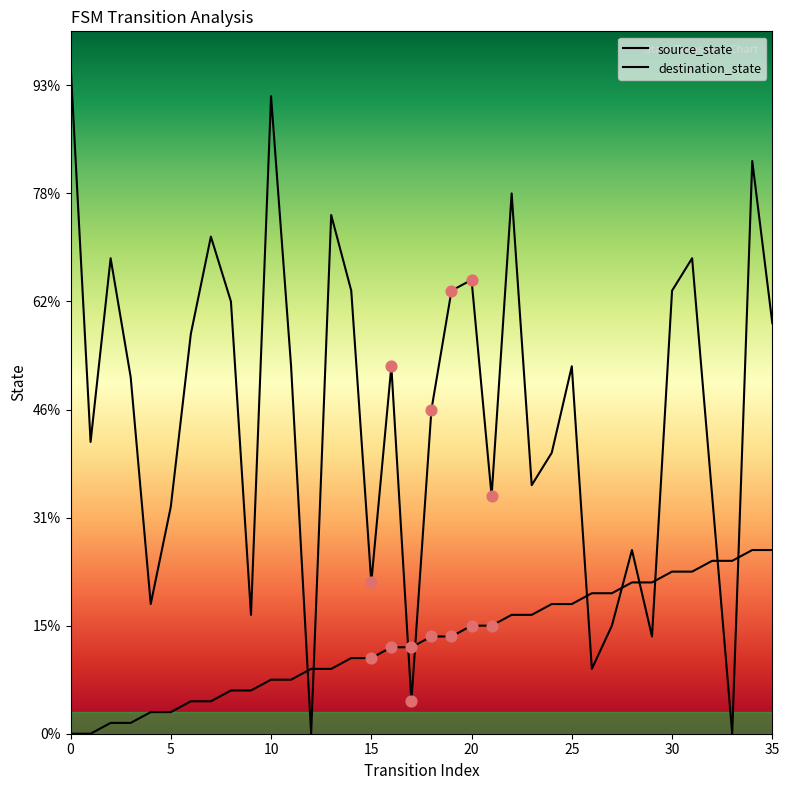

Is this an area chart (filled region under the line)?

No